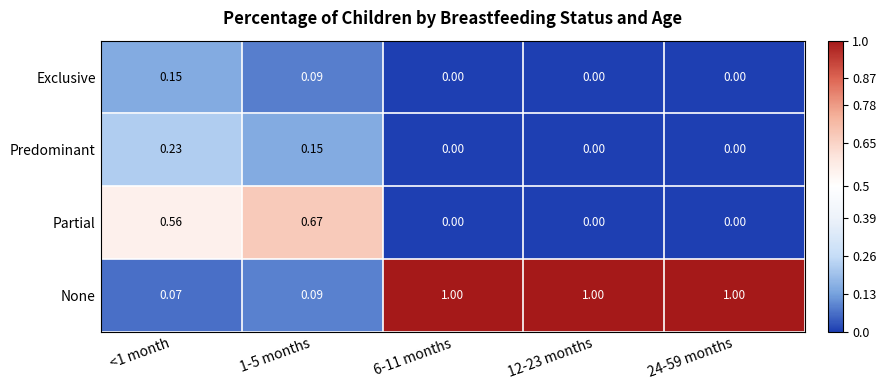

List the series in order of their peak value, highest first.

None, Partial, Predominant, Exclusive